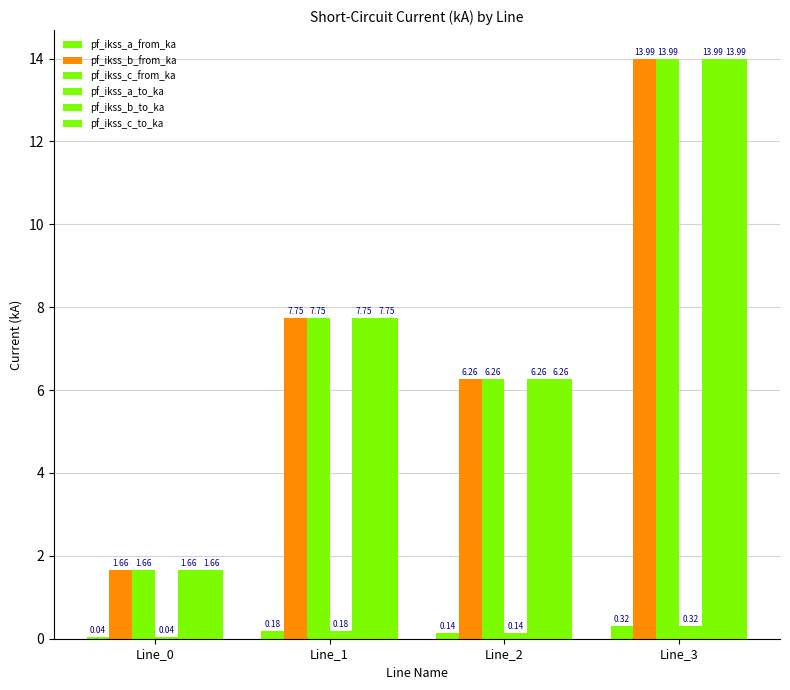

What value does the pf_ikss_a_from_ka series have at Line_1?

0.2